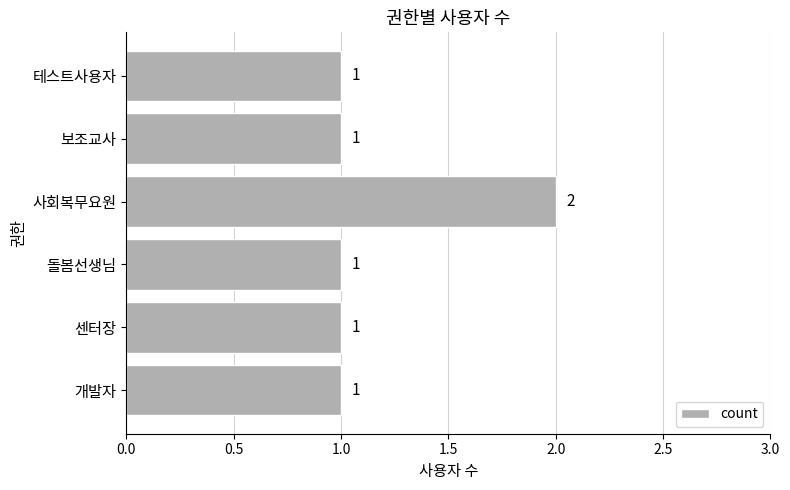

Approximately how many times larger is the value at 보조교사 compared to 사회복무요원?

0.5